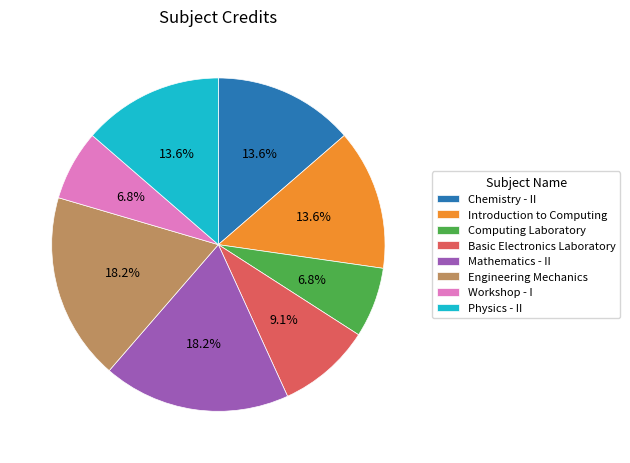

Is there any slice that represents more than half of the pie?

No